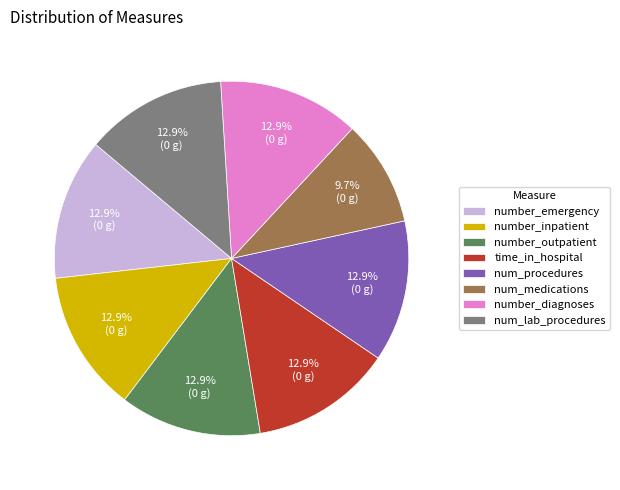

The time_in_hospital slice represents 13% of the pie. True or false?

True